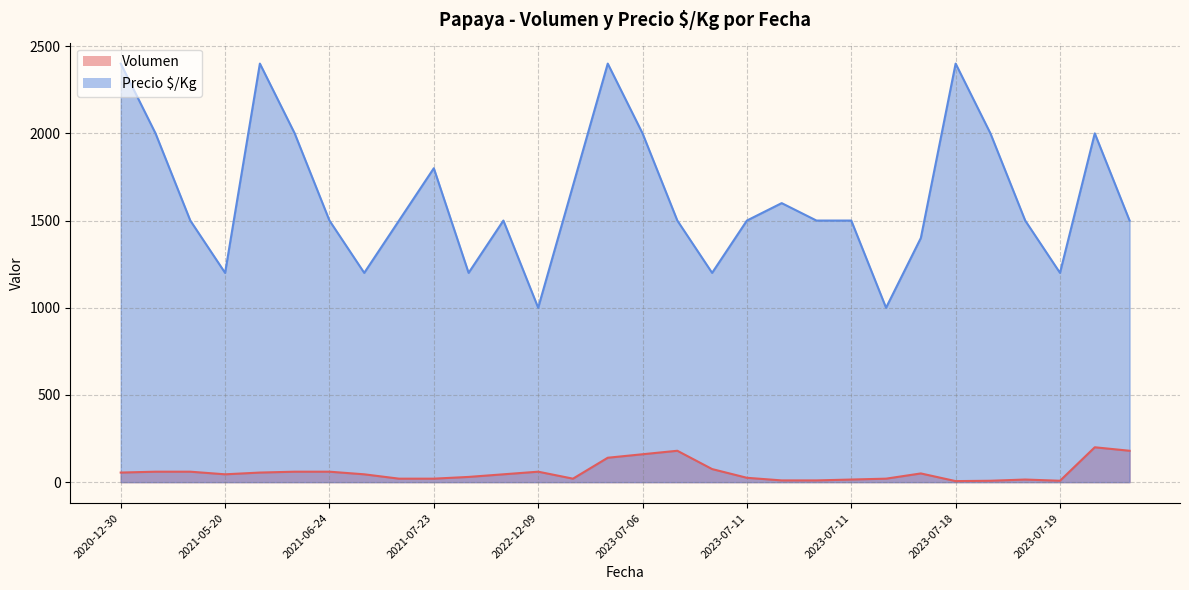

What is the label of the 29th point from the right?

2021-04-06